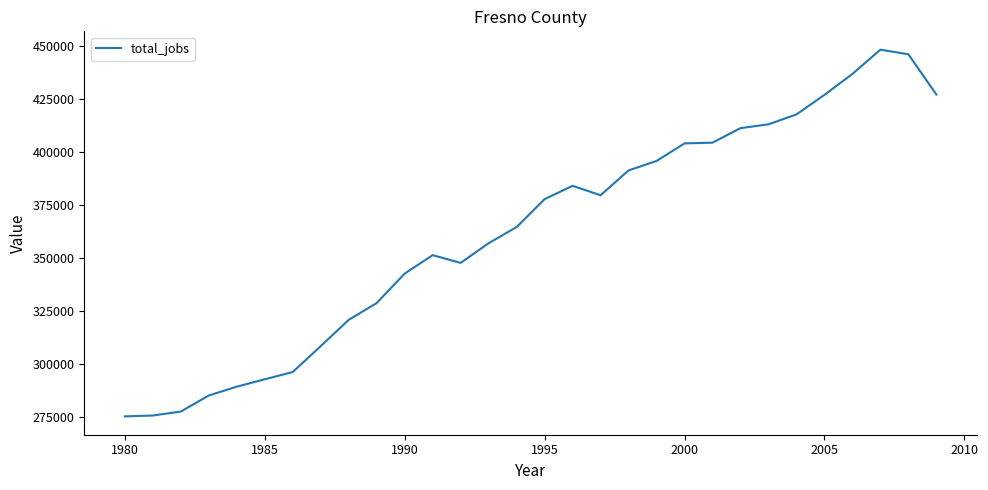

What is the difference between the maximum and minimum values?

173250